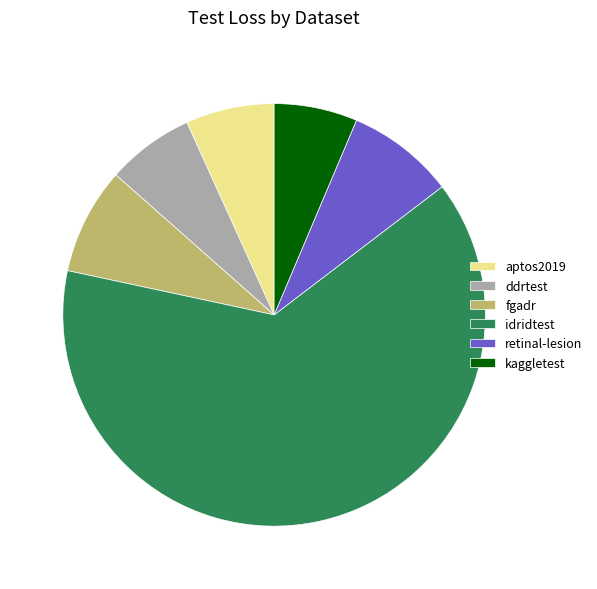

Between idridtest and kaggletest, which is larger?

idridtest